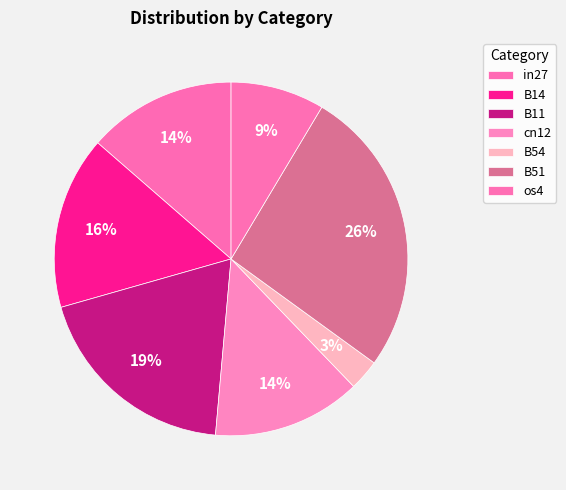

How many slices are in this pie chart?

7